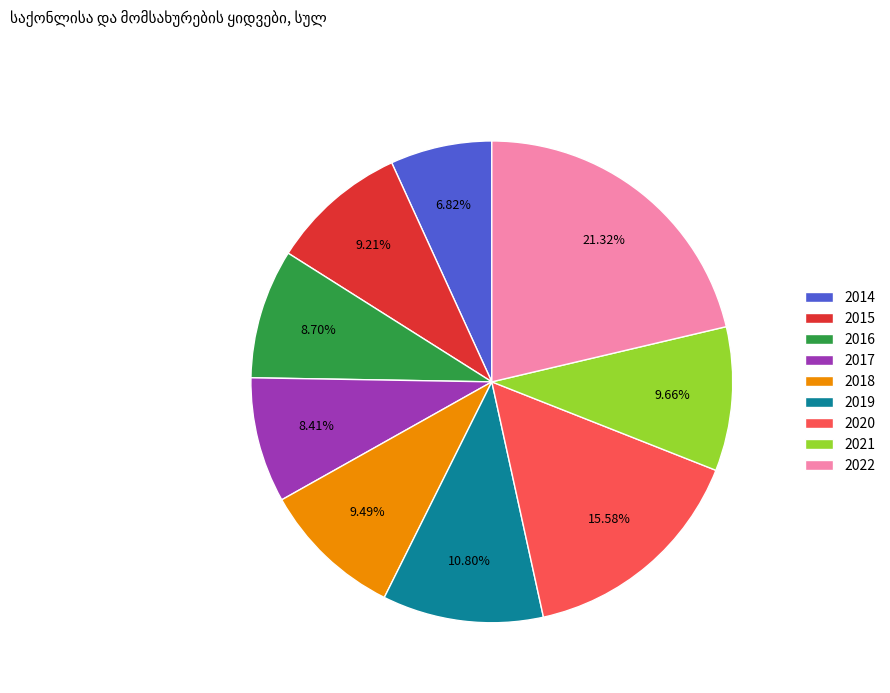

Does any single category account for the majority?

No